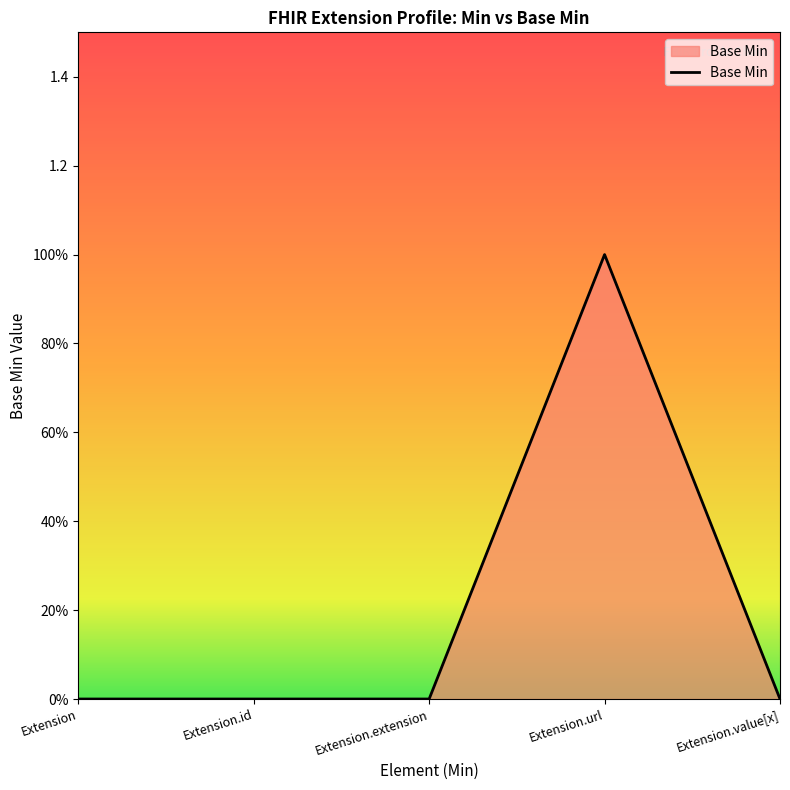

Does the chart have visible grid lines?

No